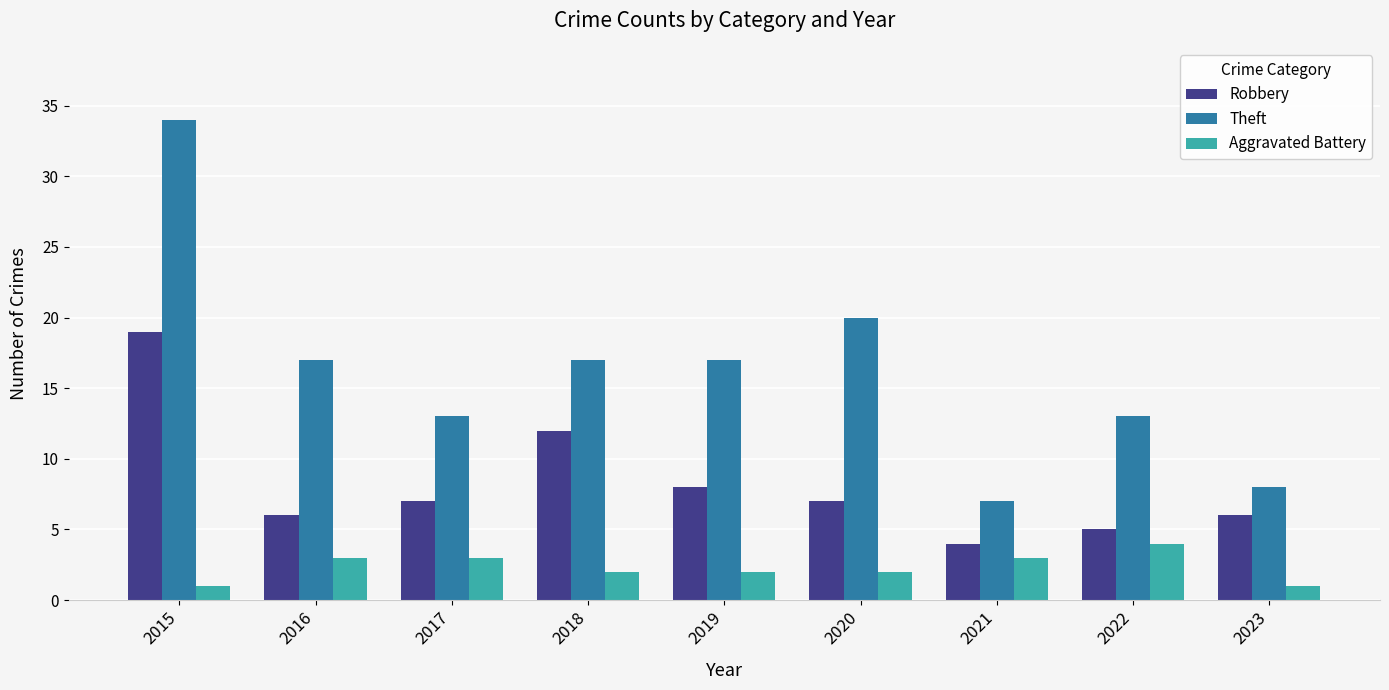

Reading left to right, list all the values displayed in this chart.

Robbery: 19	6	7	12	8	7	4	5	6
Theft: 34	17	13	17	17	20	7	13	8
Aggravated Battery: 1	3	3	2	2	2	3	4	1